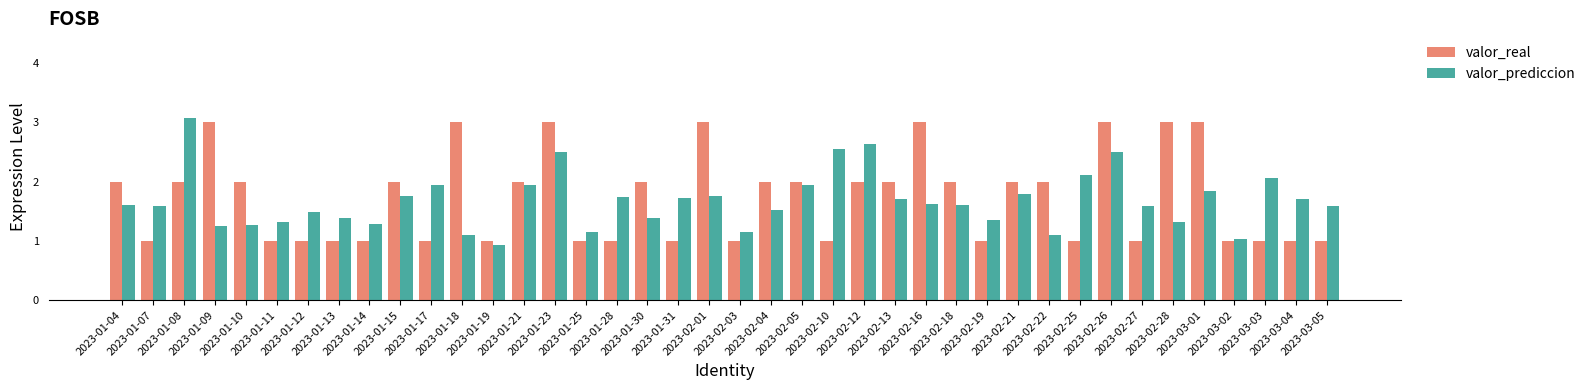

What is the greatest value displayed?

3.1